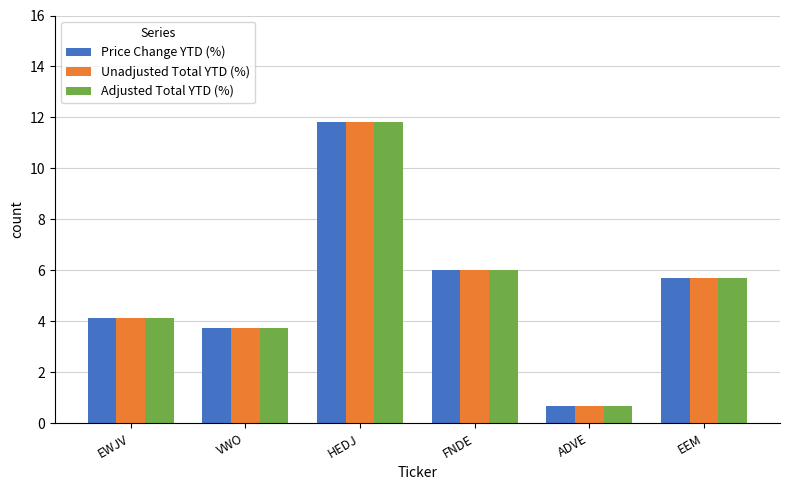

At how many categories does at least one series exceed 8?

1